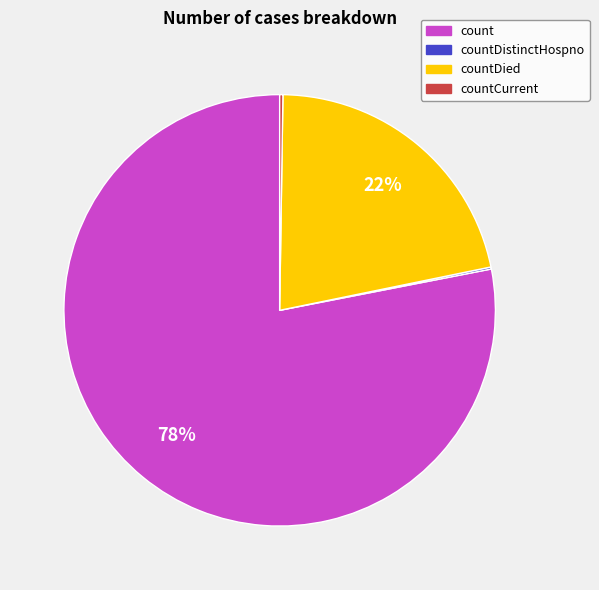

To the nearest percent, what is the combined percentage of countDied and count?

100%